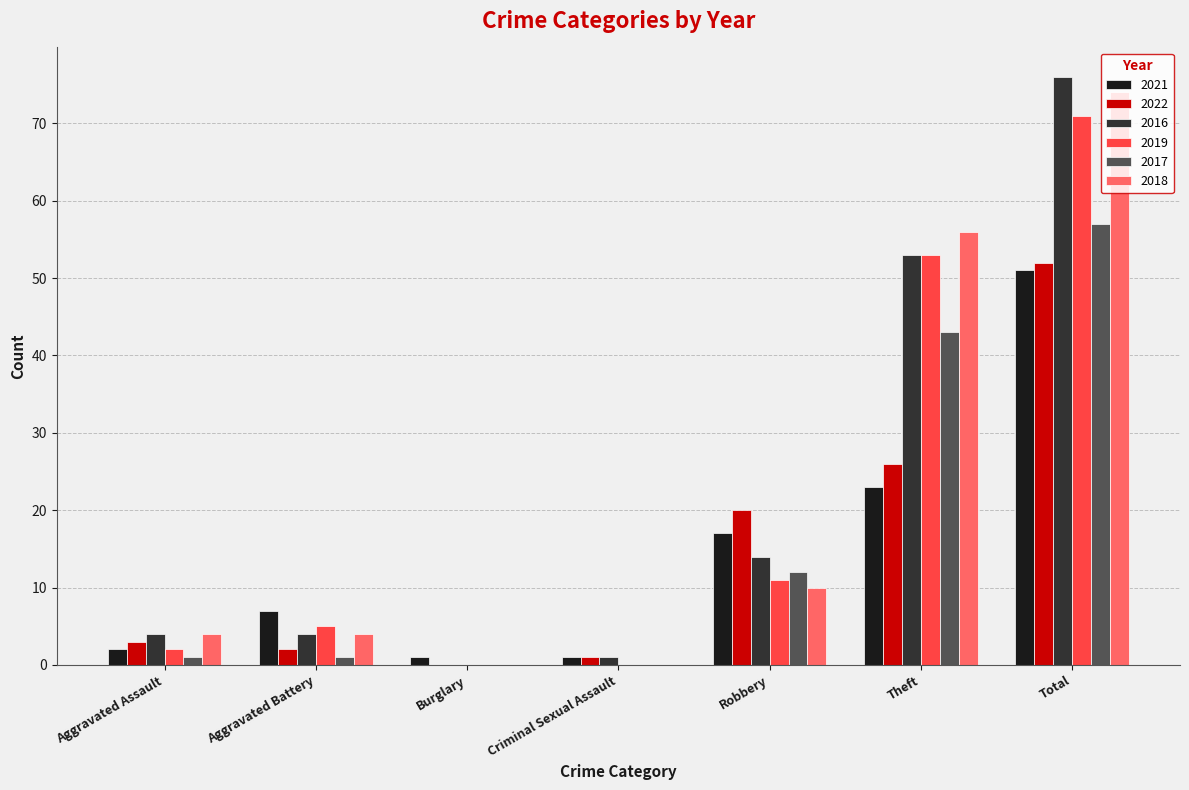

The value of 2016 at Aggravated Assault is 4. True or false?

True